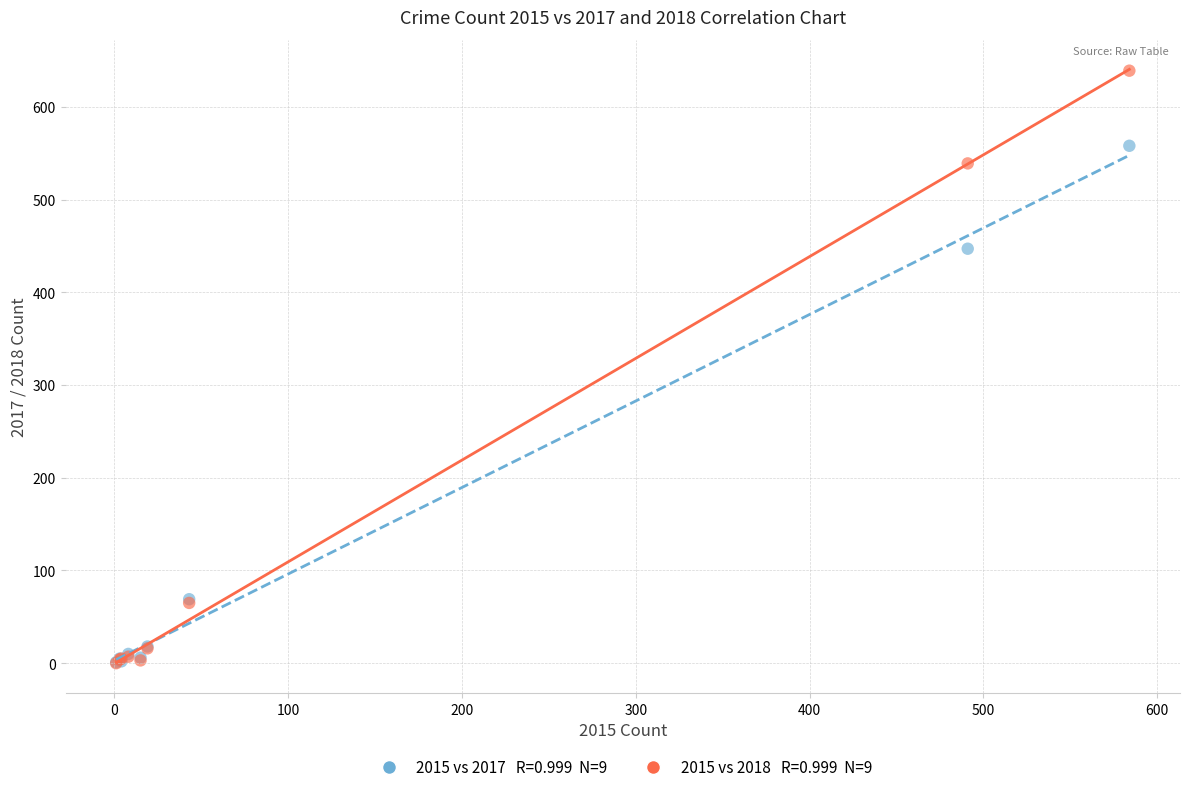

Across all series, what Y value is closest to 319?

447